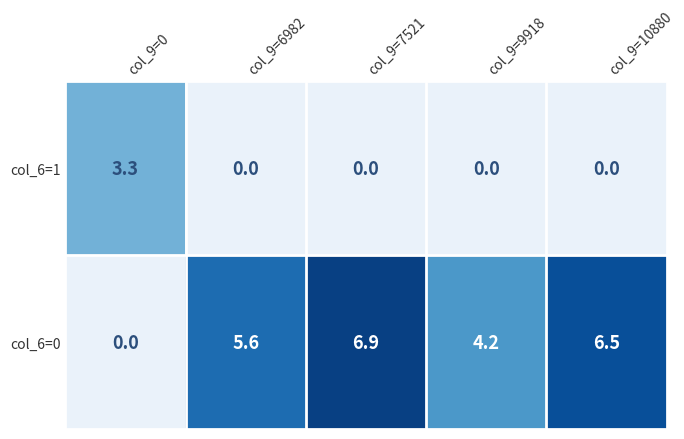

What is the difference between the maximum and minimum values in the col_6=0 series?

6.9